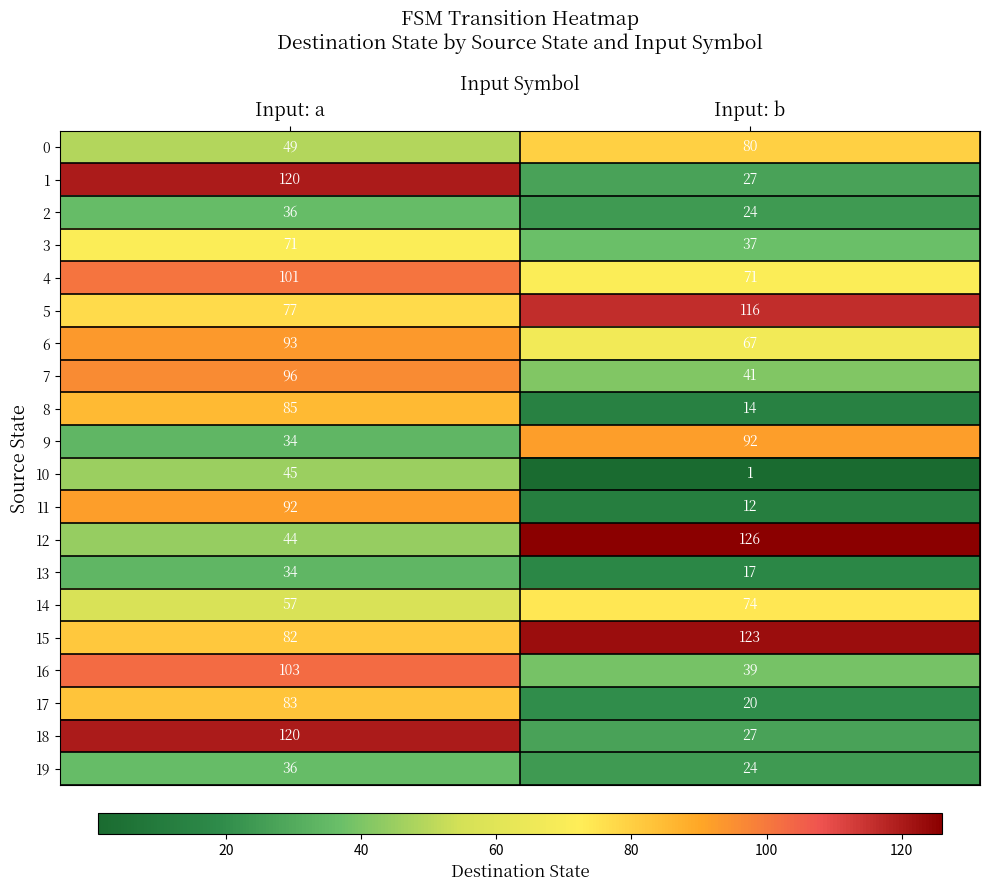

What value does the 4 series have at Input: a?

101